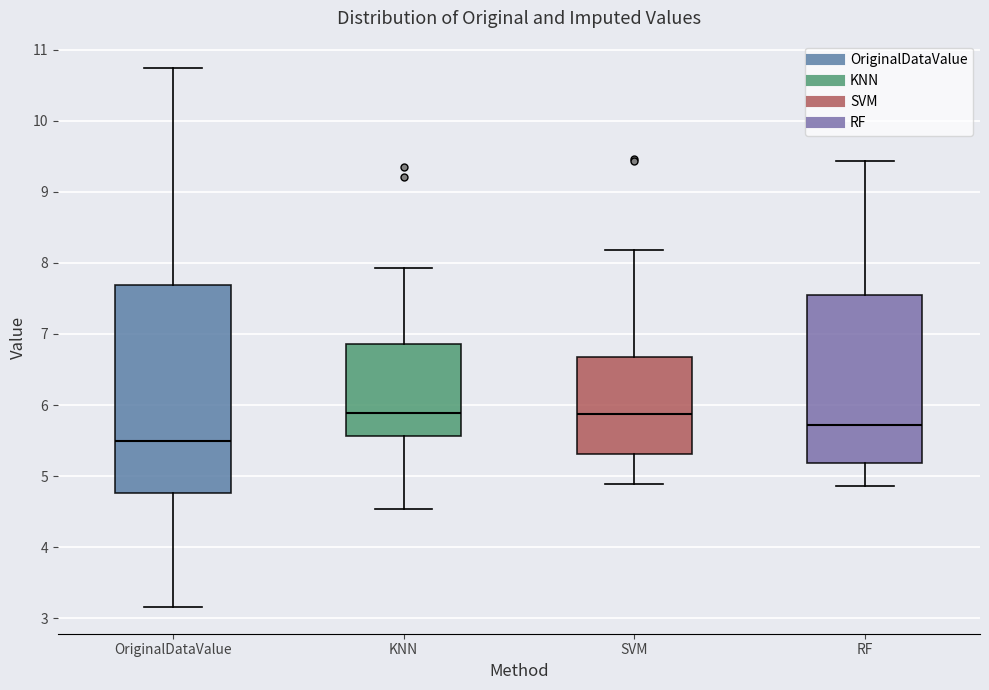

Which box's median line is the lowest?

OriginalDataValue